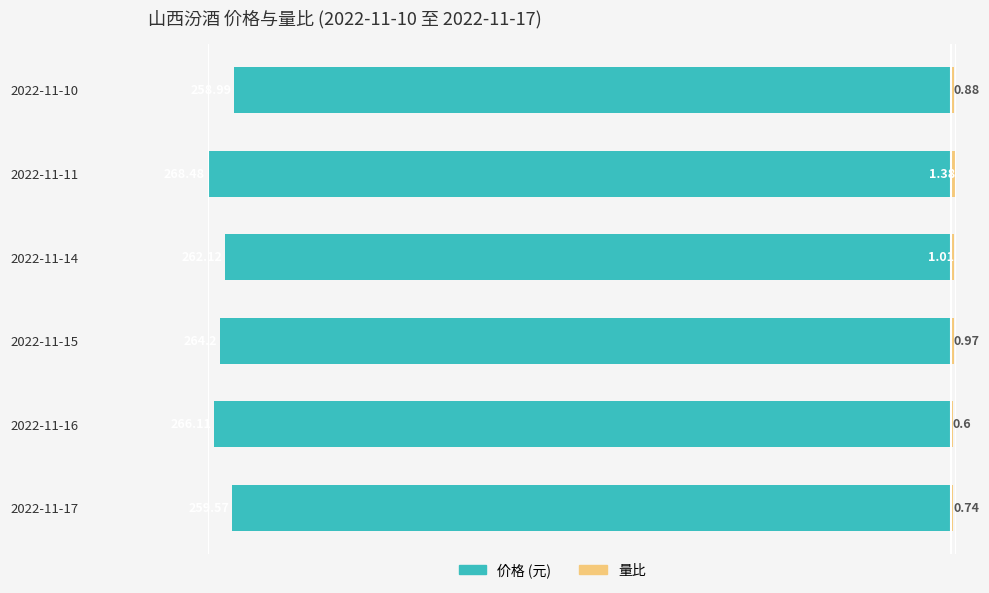

How many values in the 价格 series are below -262?

4